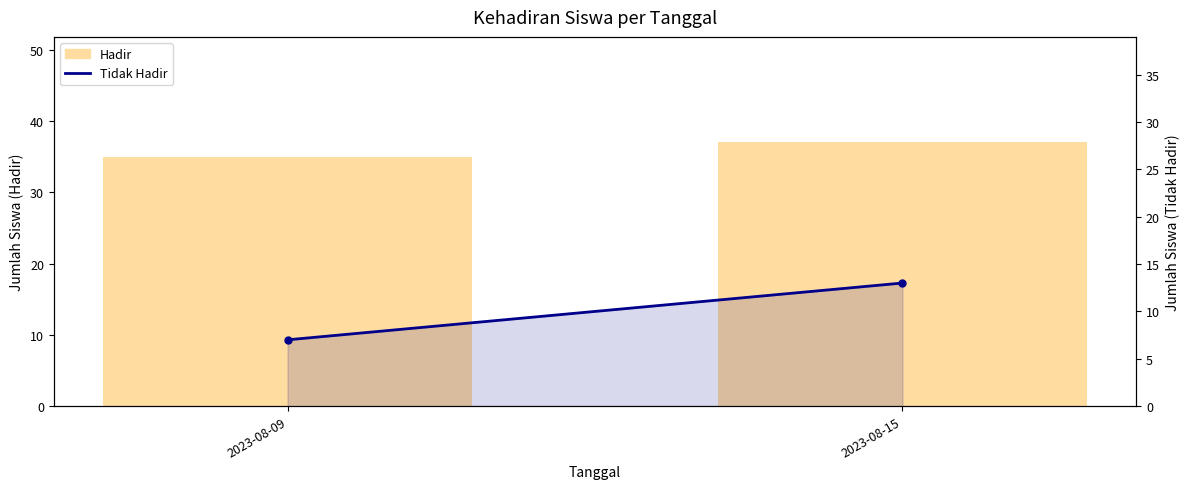

What is the approximate value of Tidak Hadir at 2023-08-09?

7